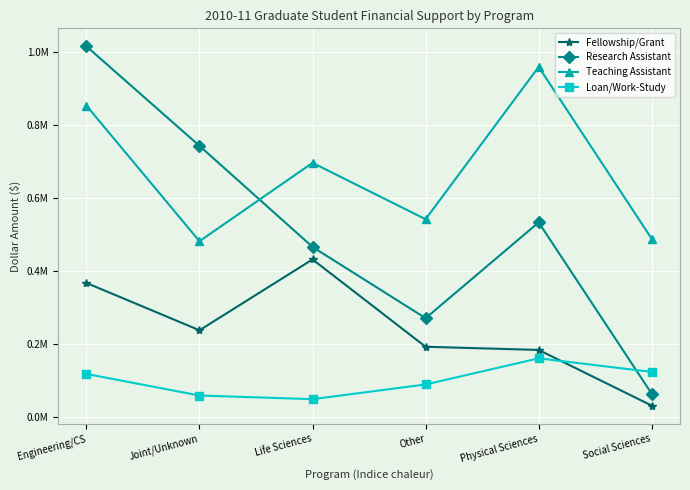

Which category has the highest value across all series?

Engineering/CS